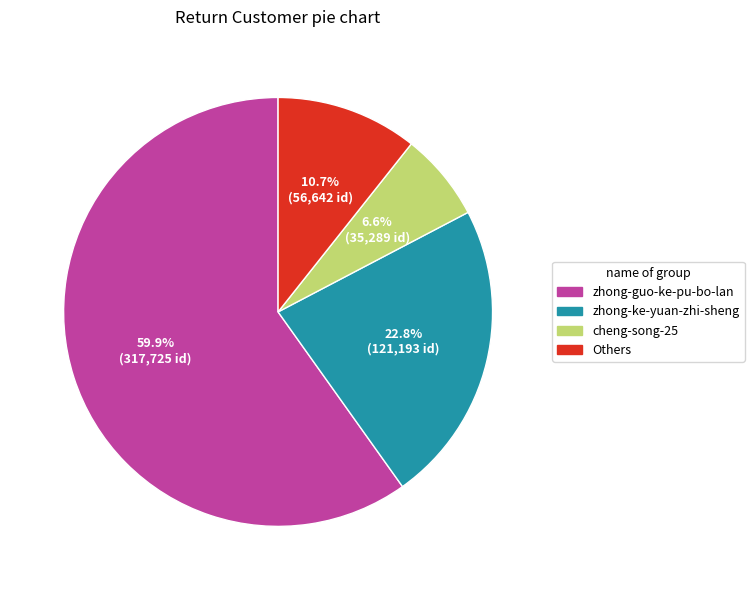

Is there any slice that represents more than half of the pie?

Yes